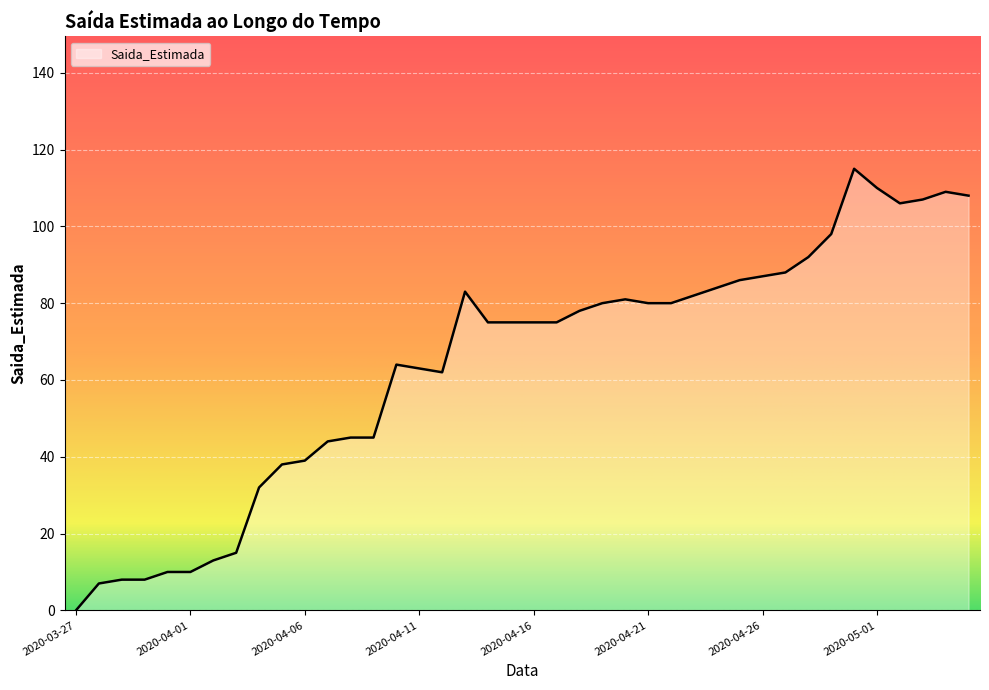

What is the difference between the maximum and minimum values?

115